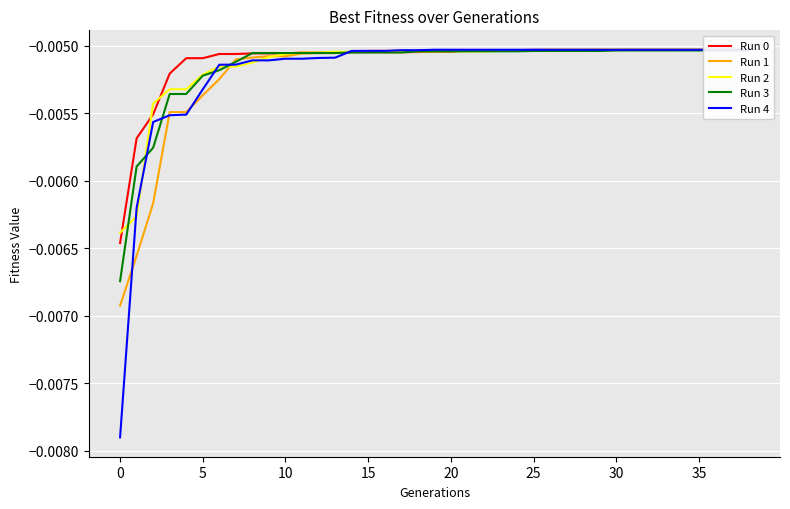

At which category is the sum across all series the highest?

34